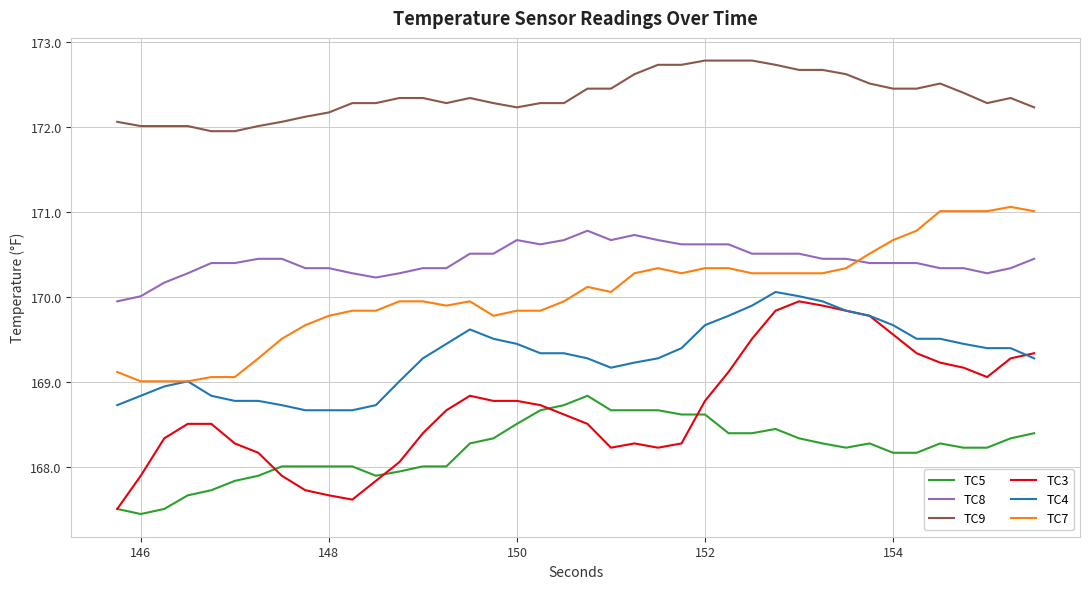

At how many categories does at least one series exceed 170?

40